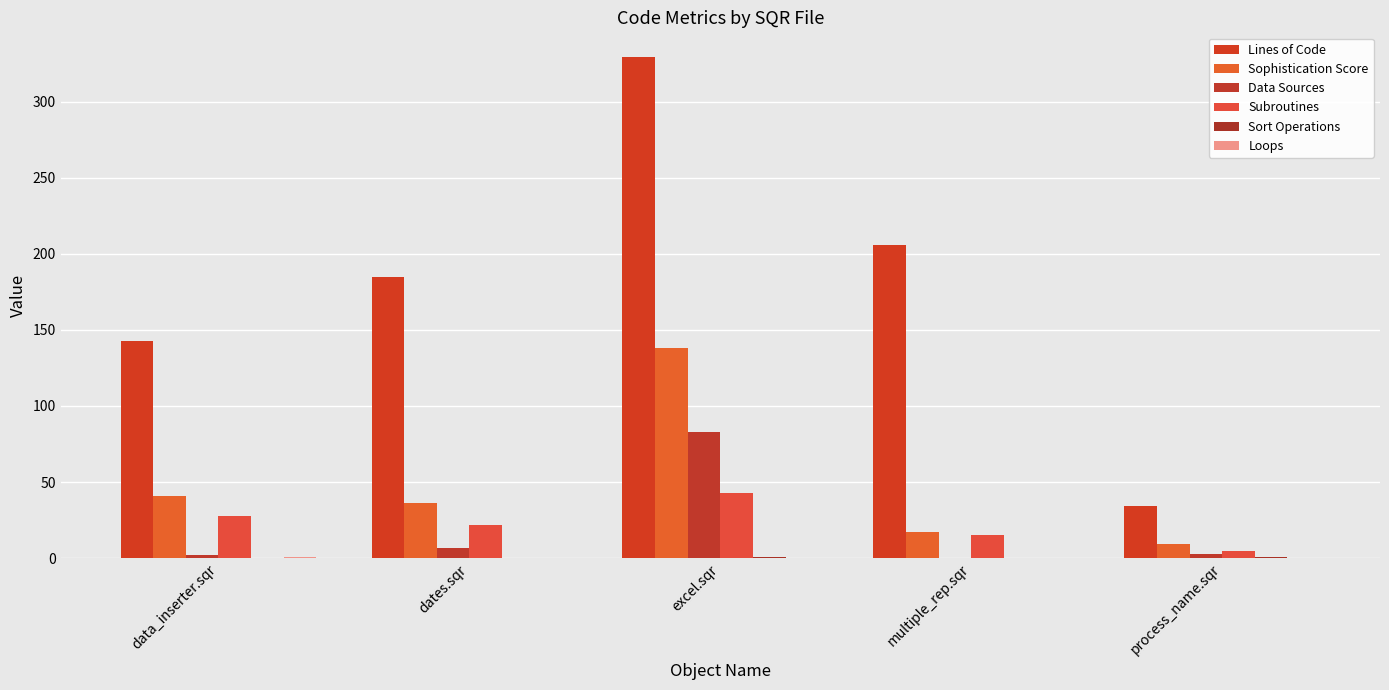

What is the label of the 3rd bar from the left?

excel.sqr